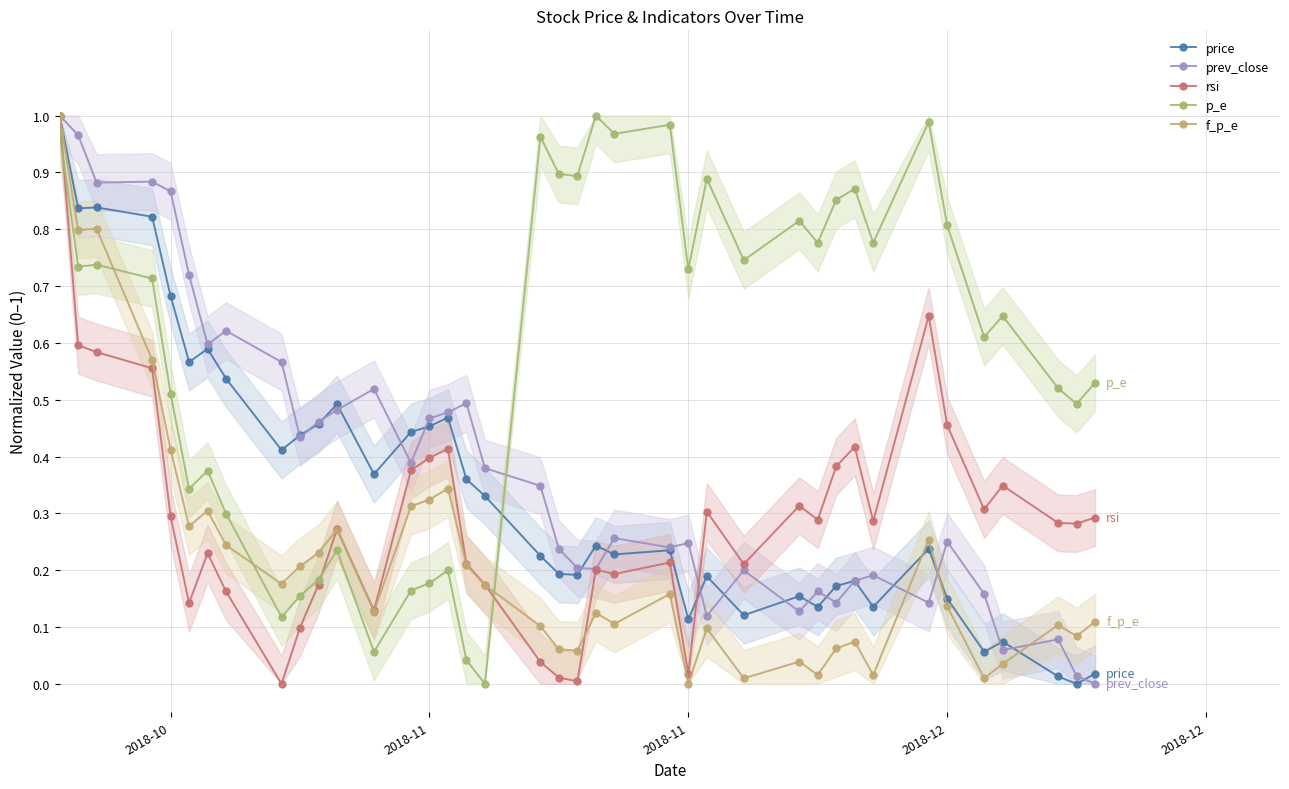

At how many categories does at least one series exceed 0?

39